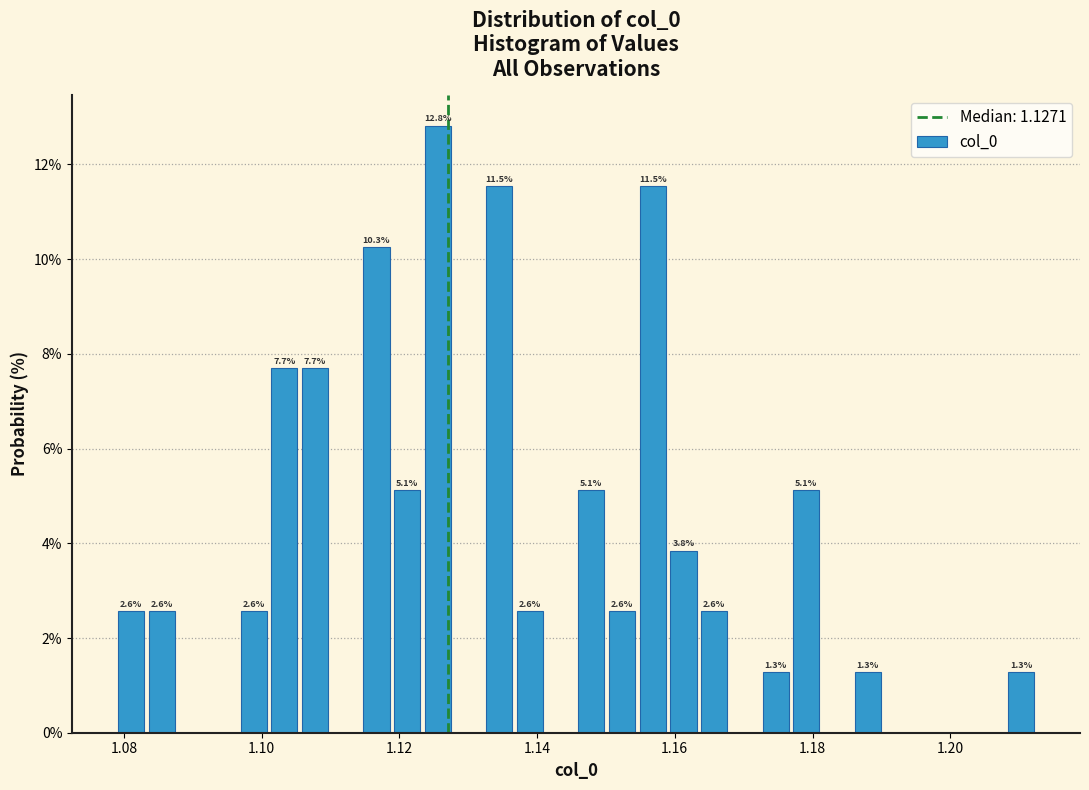

Around what value on the x-axis is the tallest bar? Give the approximate position of its centre, as read against the axis.

1.126